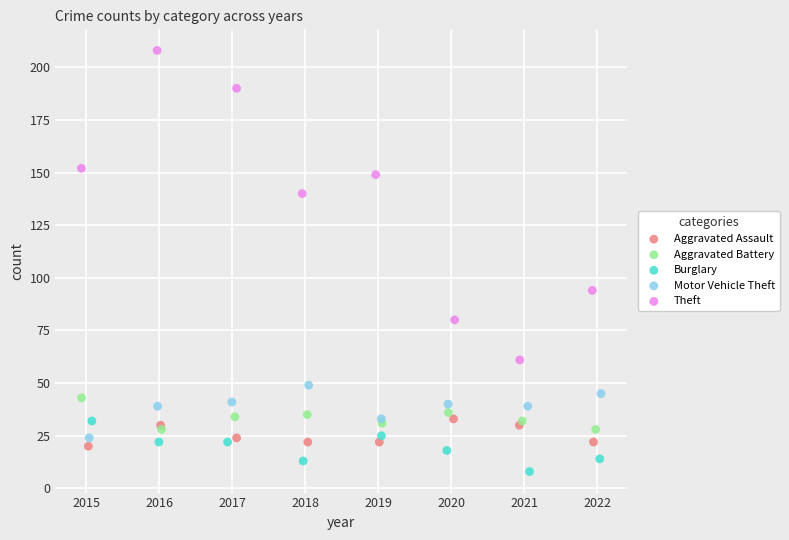

What are all the series names shown in the legend?

Aggravated Assault, Aggravated Battery, Burglary, Motor Vehicle Theft, Theft